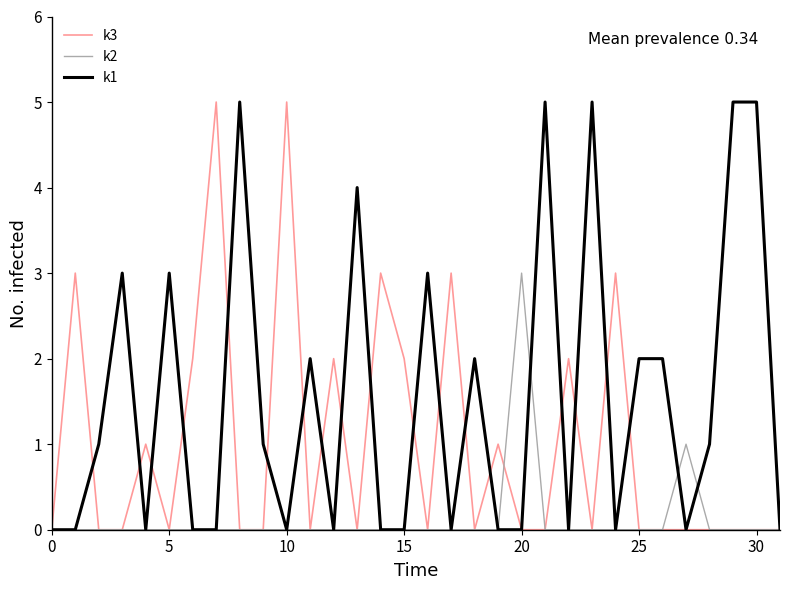

Which series has the largest total across all categories?

k1